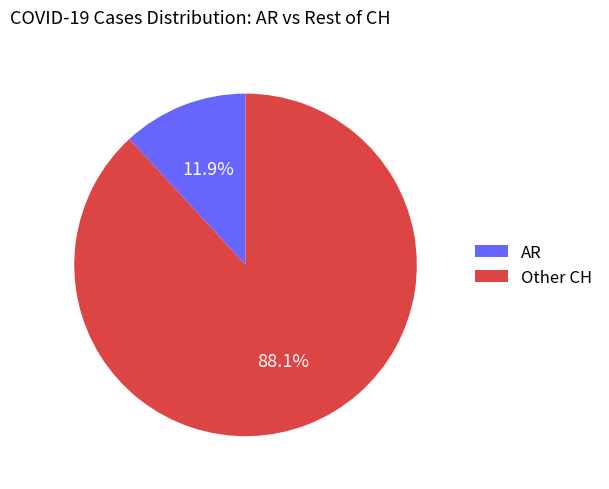

Count the number of slices in the pie.

2